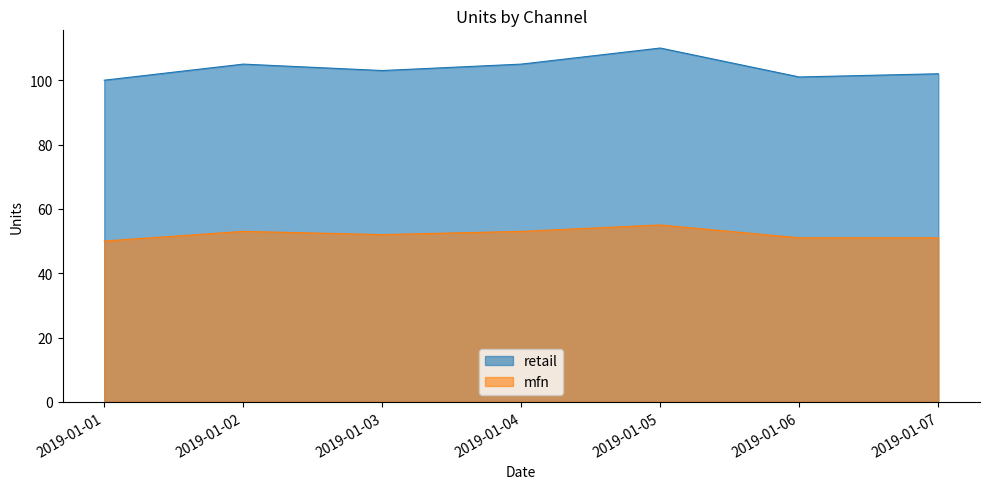

Rank the series by their average value, from highest to lowest.

retail, mfn